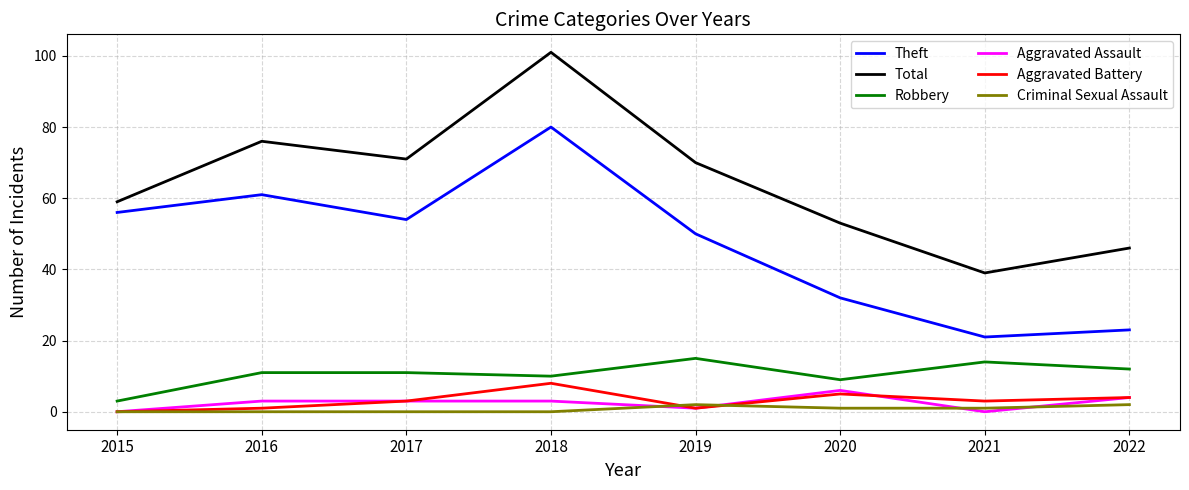

What are all the series names shown in the legend?

Theft, Total, Robbery, Aggravated Assault, Aggravated Battery, Criminal Sexual Assault